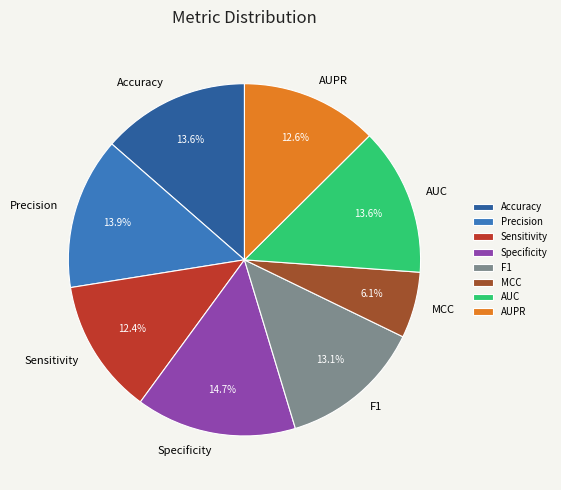

Does Specificity account for over 50% of the chart?

No